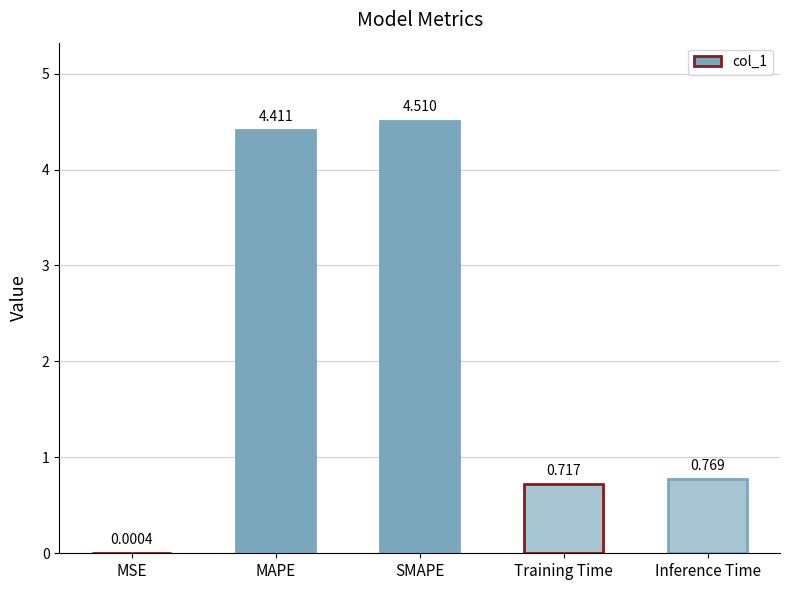

Which category has the highest value across all series?

SMAPE